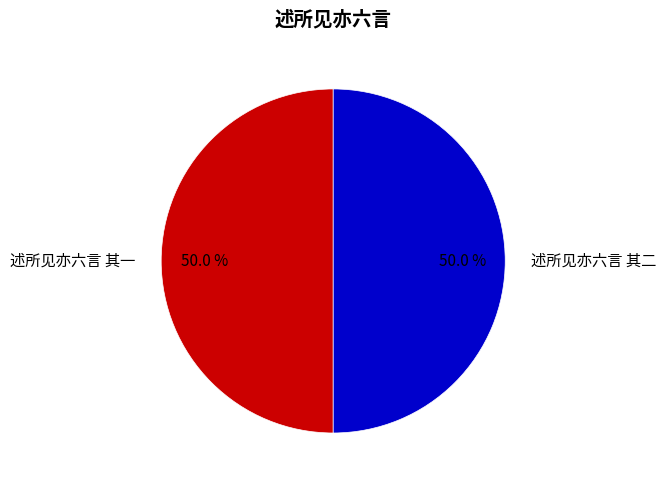

What is the ratio of the value at 述所见亦六言 其一 to the value at 述所见亦六言 其二?

1.0